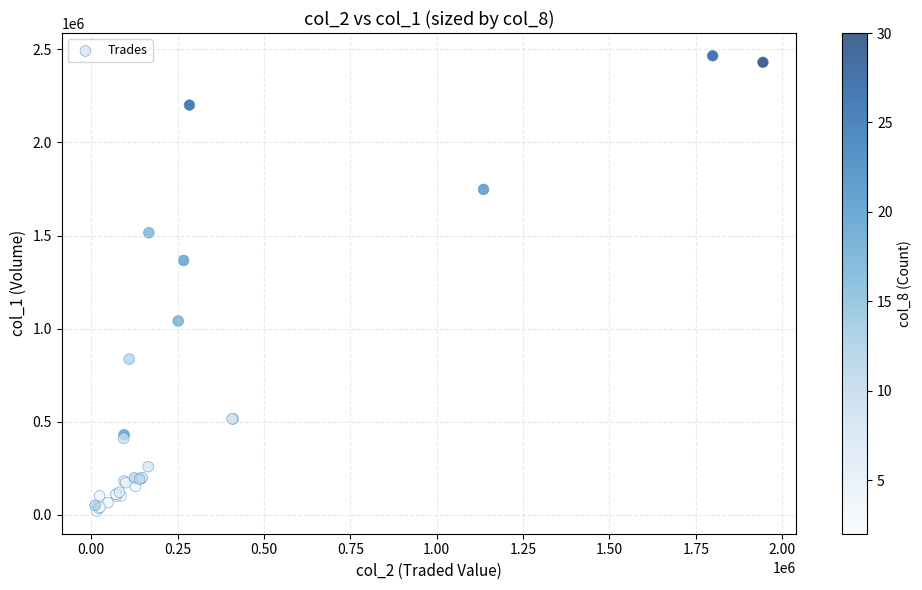

What Y value in the scatter plot is closest to 1243000?

1366000